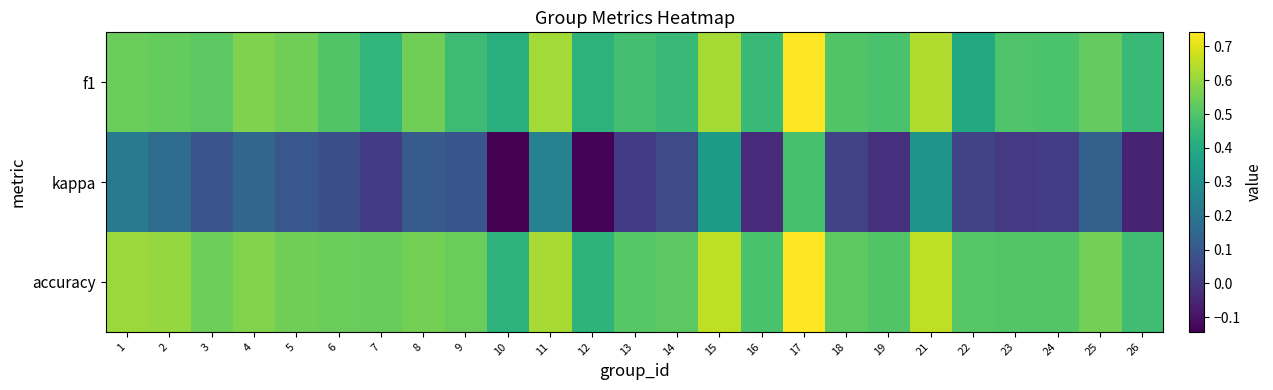

At 7, list the series in order from largest to smallest.

accuracy, f1, kappa